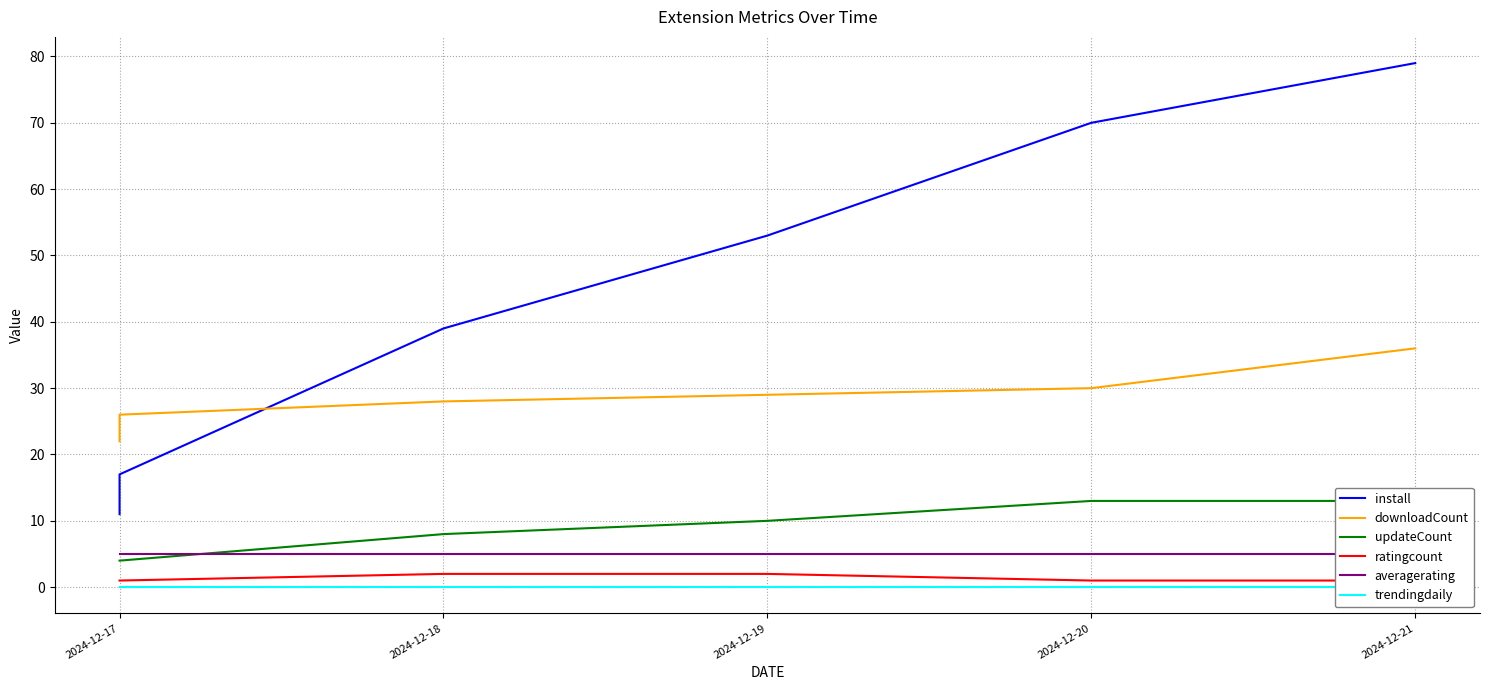

Which series has the widest spread of values?

install